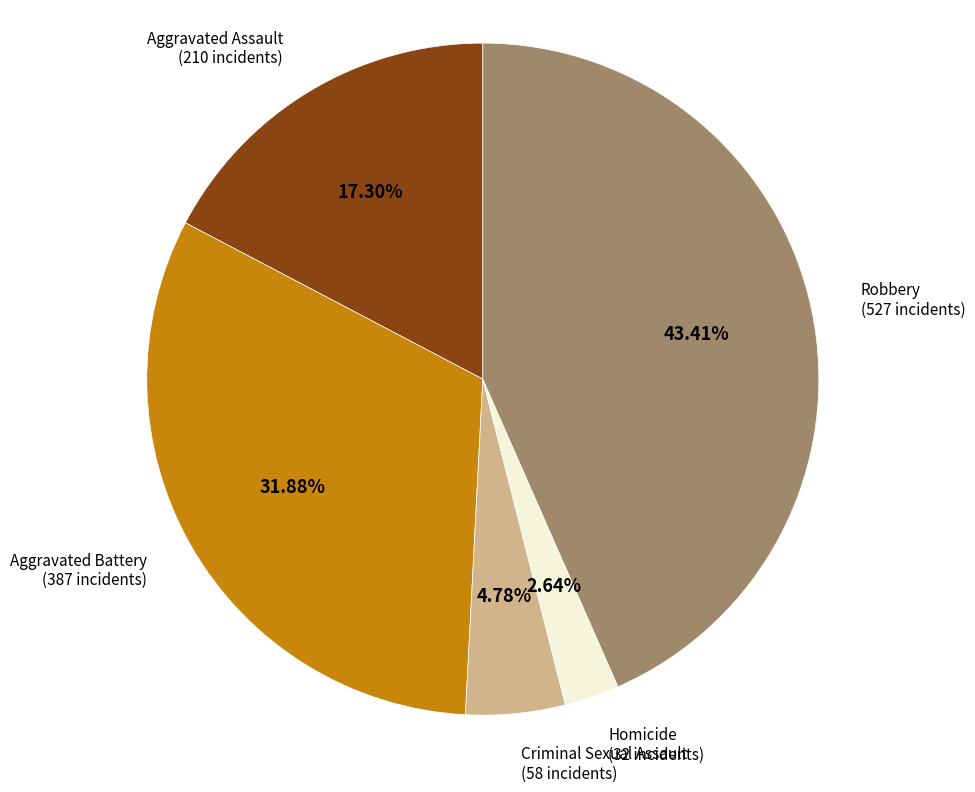

Is there any slice that represents more than half of the pie?

No